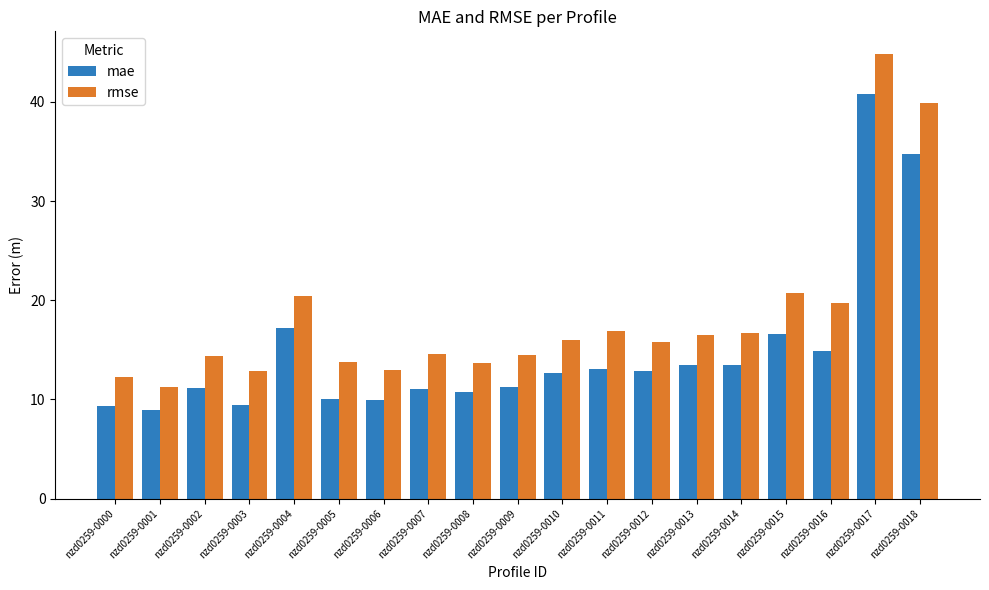

What is the spread (max minus min) of values at nzd0259-0005?

3.8